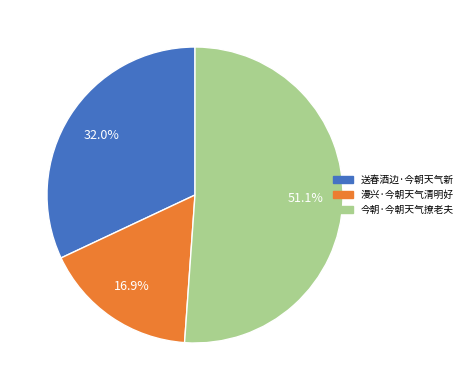

What percentage is the 漫兴·今朝天气清明好 slice, to the nearest percent?

17%